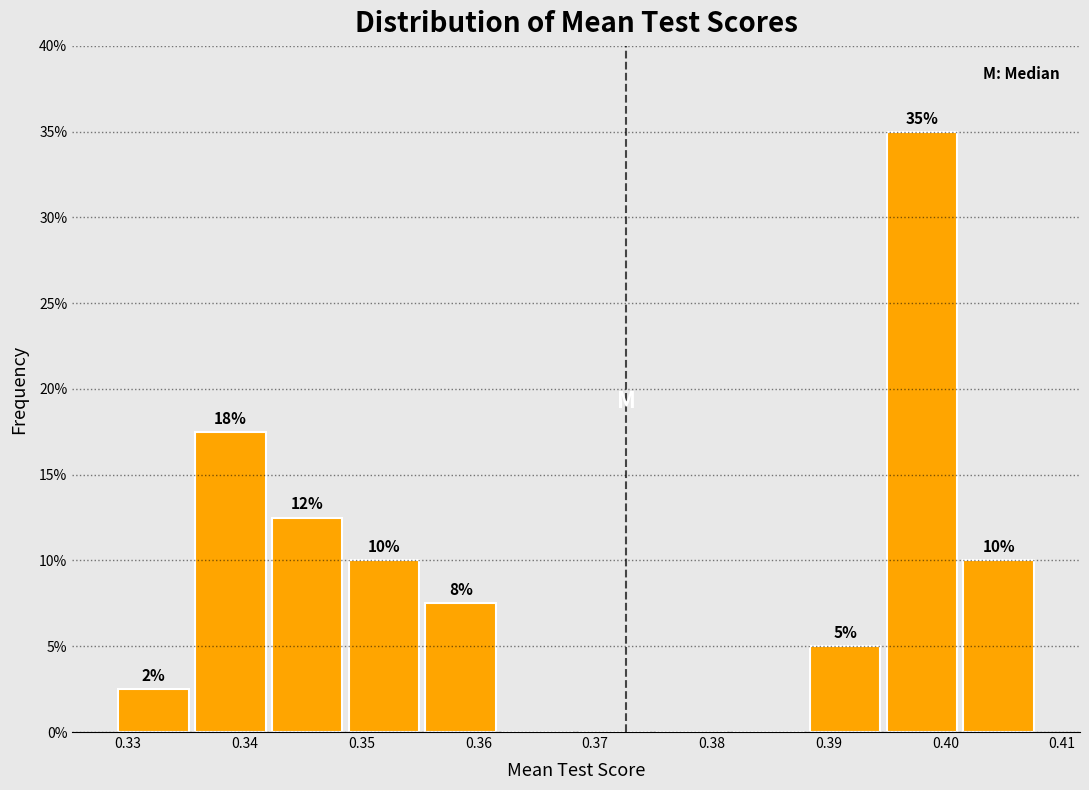

Over which range of the x-axis is the bar tallest?

0.395 to 0.401